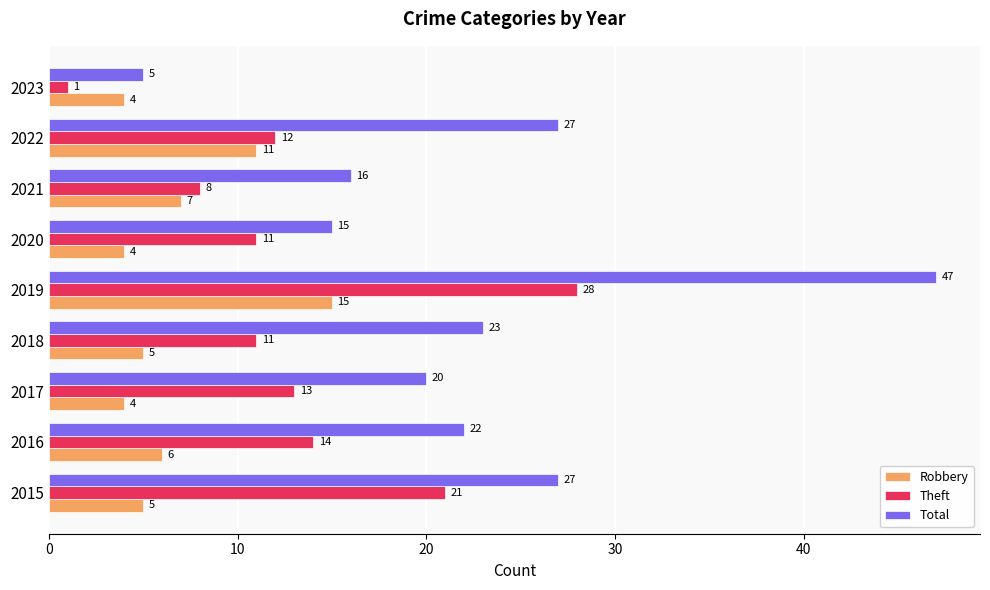

The value of Robbery at 2015 is 8. True or false?

False